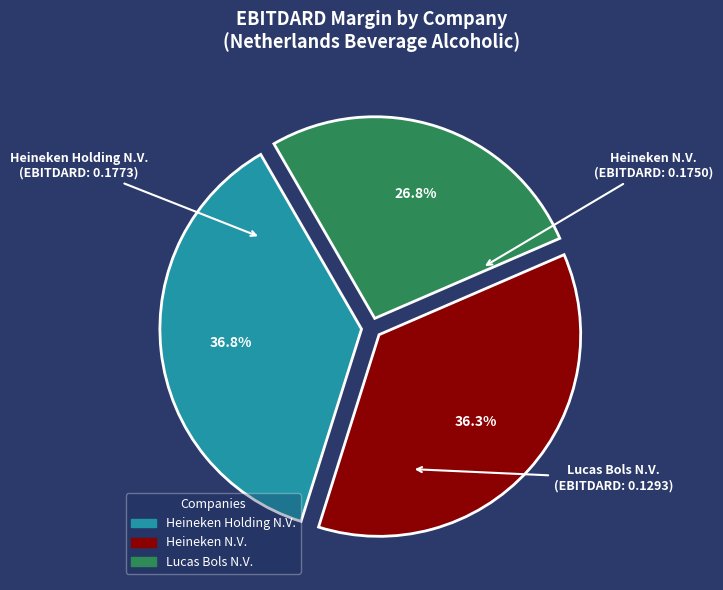

The Heineken Holding N.V. slice represents 37% of the pie. True or false?

True